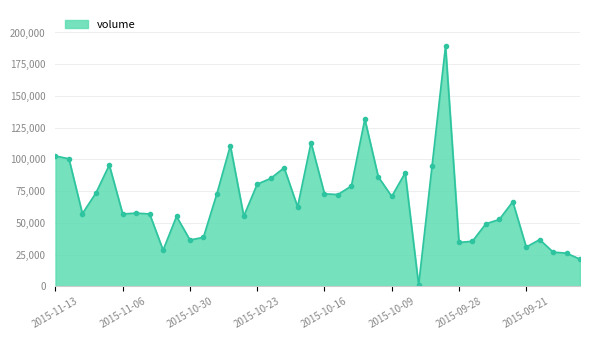

What is the difference between the maximum and minimum values?

188281.4